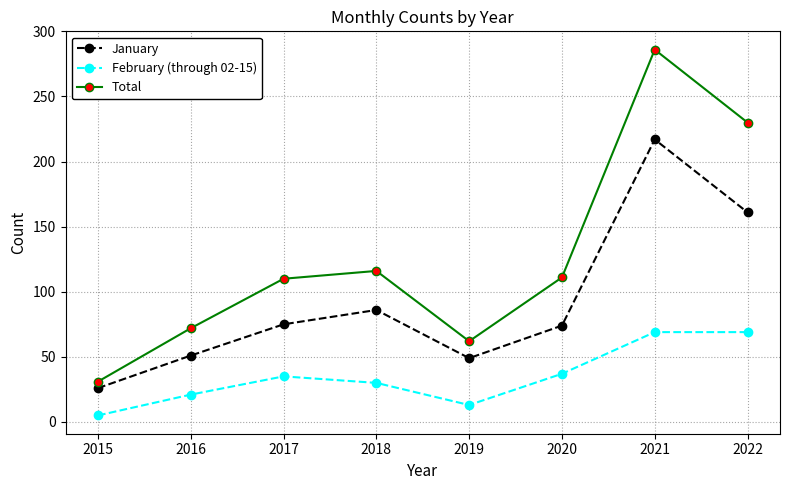

Which series has the largest total across all categories?

Total